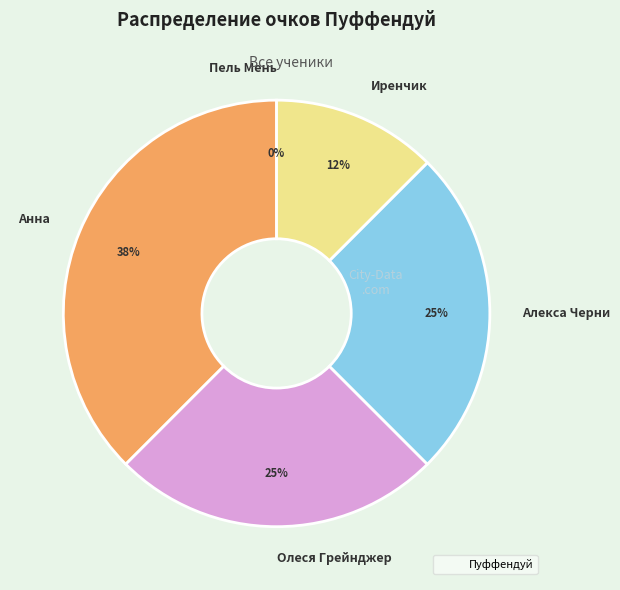

What is the smallest slice in the pie chart?

Пель Мень